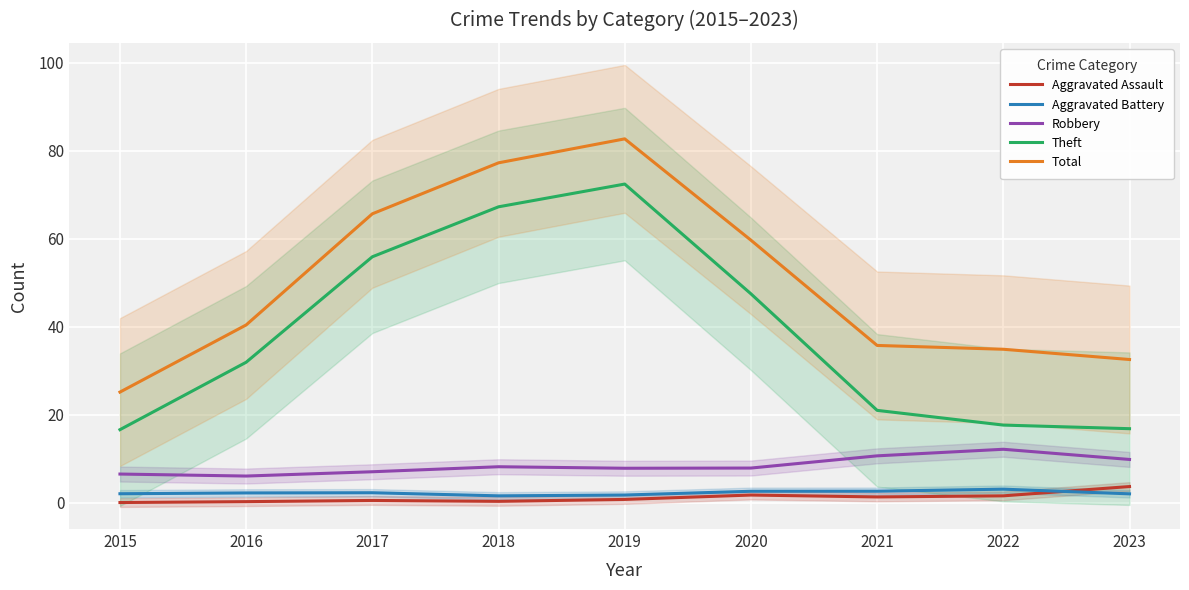

Reading right to left, what are all the values shown in this chart?

Aggravated Assault: 3.7	1.5	1.3	1.7	0.7	0.3	0.5	0.2	0.0
Aggravated Battery: 2.0	3.1	2.6	2.6	1.7	1.5	2.2	2.2	2.0
Robbery: 9.8	12.1	10.6	7.9	7.8	8.2	7.0	6.0	6.5
Theft: 16.8	17.6	21.0	47.5	72.4	67.3	55.9	31.9	16.6
Total: 32.5	34.9	35.7	59.7	82.7	77.3	65.7	40.4	25.1